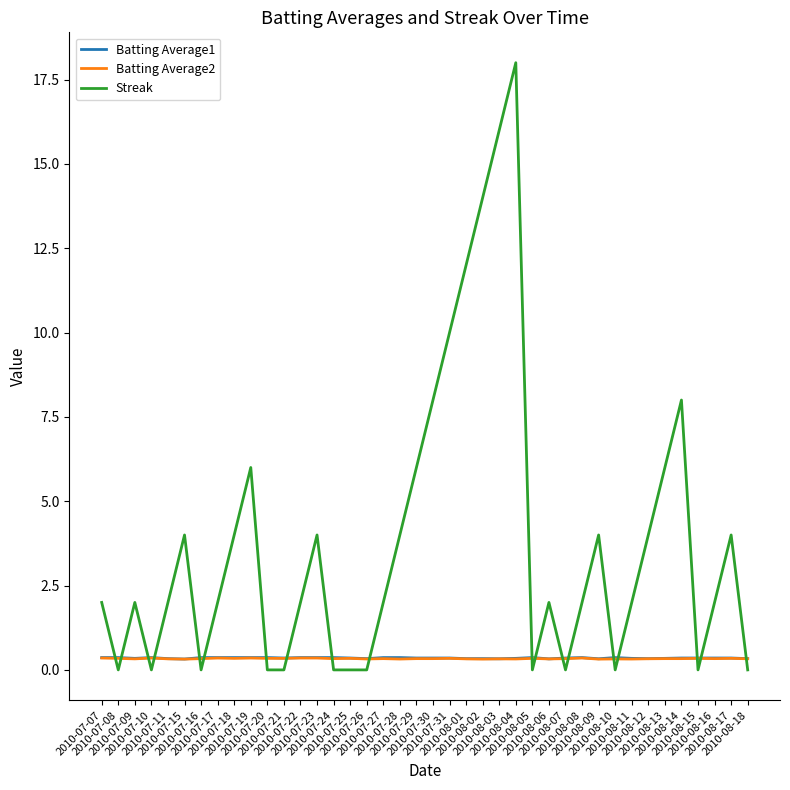

True or false: Batting Average2 and Batting Average1 intersect in this chart.

False